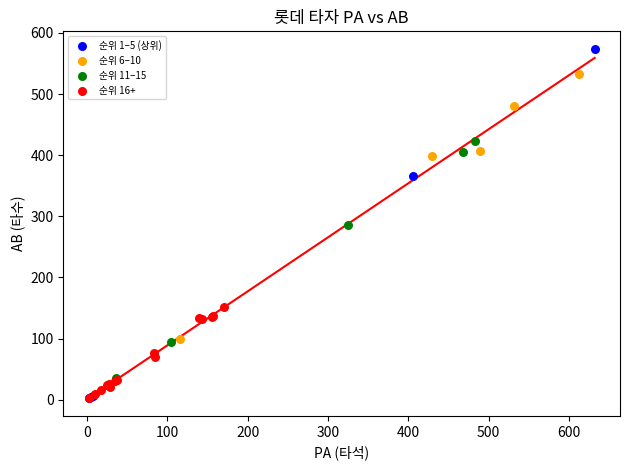

Which series has the largest Y range (max minus min)?

순위 1–5 (상위)